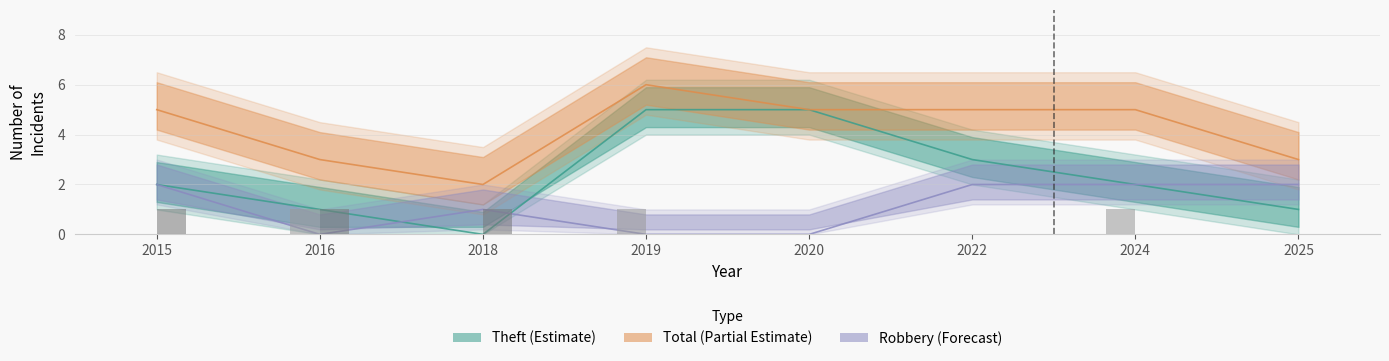

What is the difference between the second highest and second lowest values in the Theft series?

4